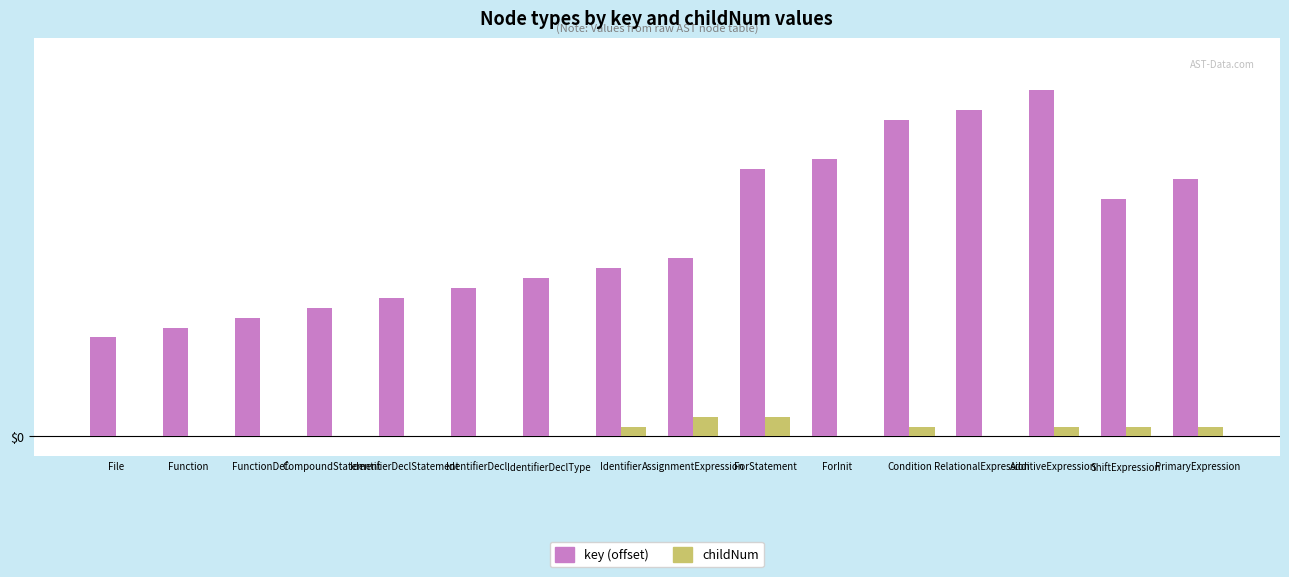

Are the bars horizontal?

No